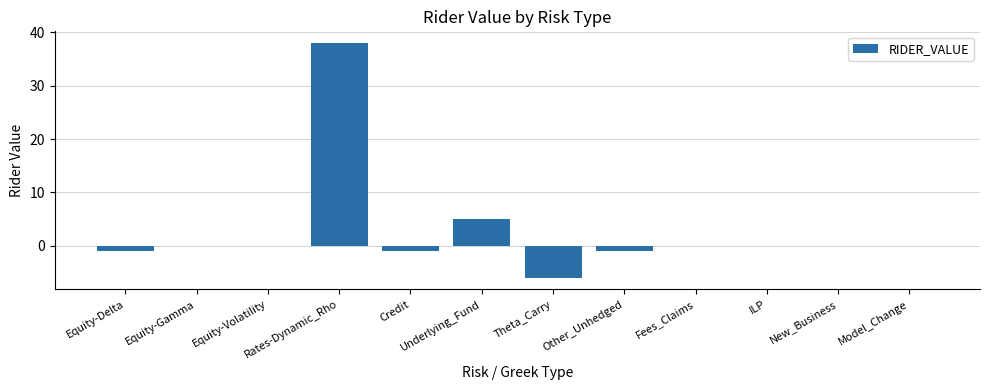

Where is the data nearest to the value 16?

Underlying_Fund